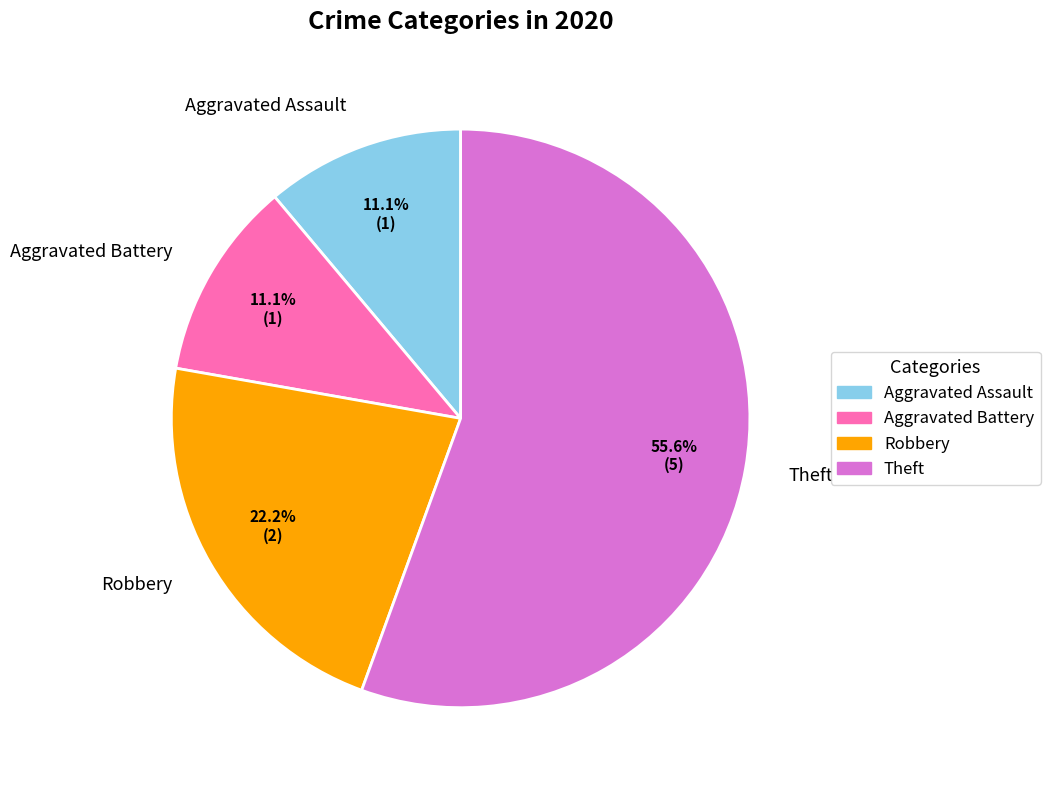

To the nearest percent, what portion does Aggravated Assault represent?

11%